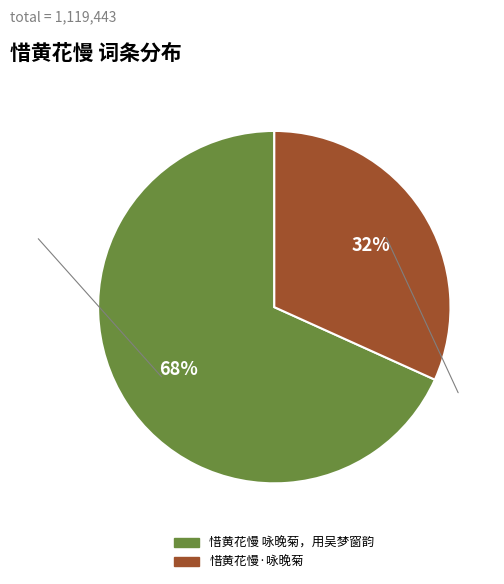

Combined, do 惜黄花慢 咏晚菊，用吴梦窗韵 and 惜黄花慢·咏晚菊 account for over 50%?

Yes